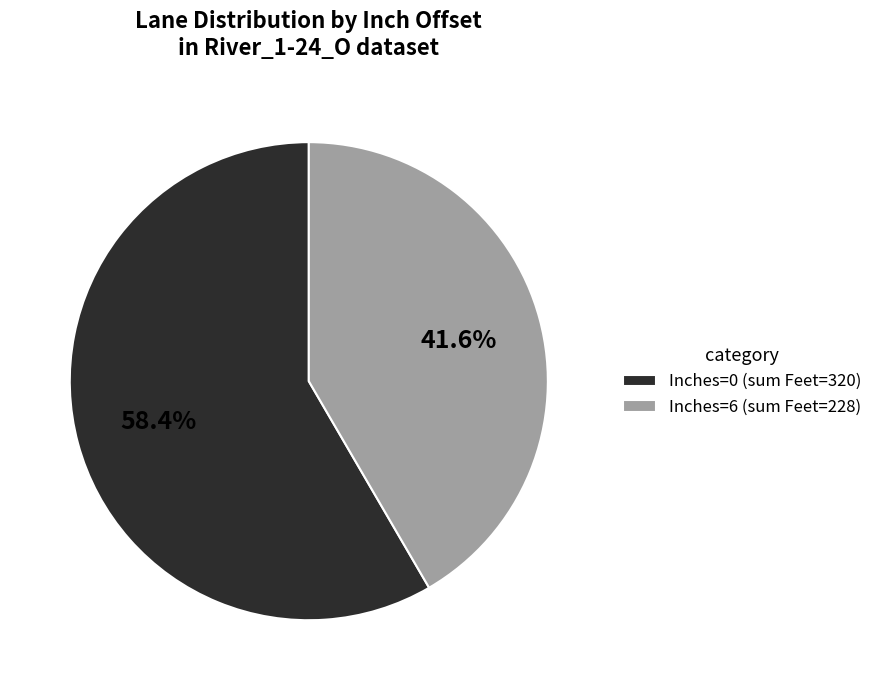

To the nearest percent, what is the difference between the largest and smallest slice percentages?

17%